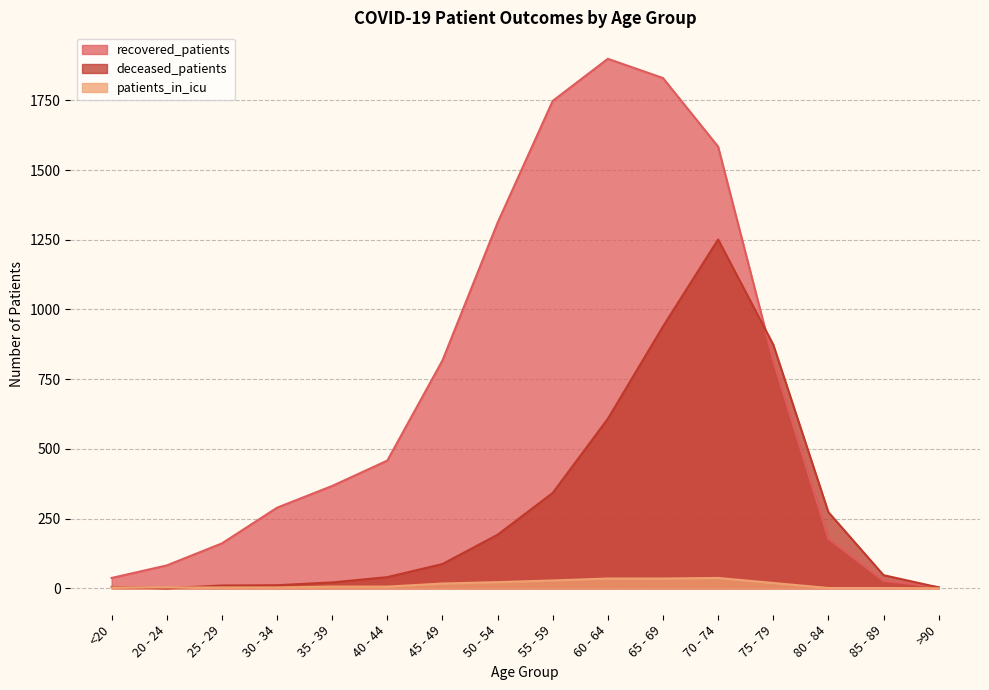

Reading left to right, list all the values displayed in this chart.

recovered_patients: 37	82	161	289	367	458	817	1311	1748	1899	1830	1584	818	178	27	4
deceased_patients: 5	0	10	11	21	40	87	192	342	608	939	1251	874	273	47	3
patients_in_icu: 3	3	3	3	6	6	17	22	28	35	35	37	19	1	1	0